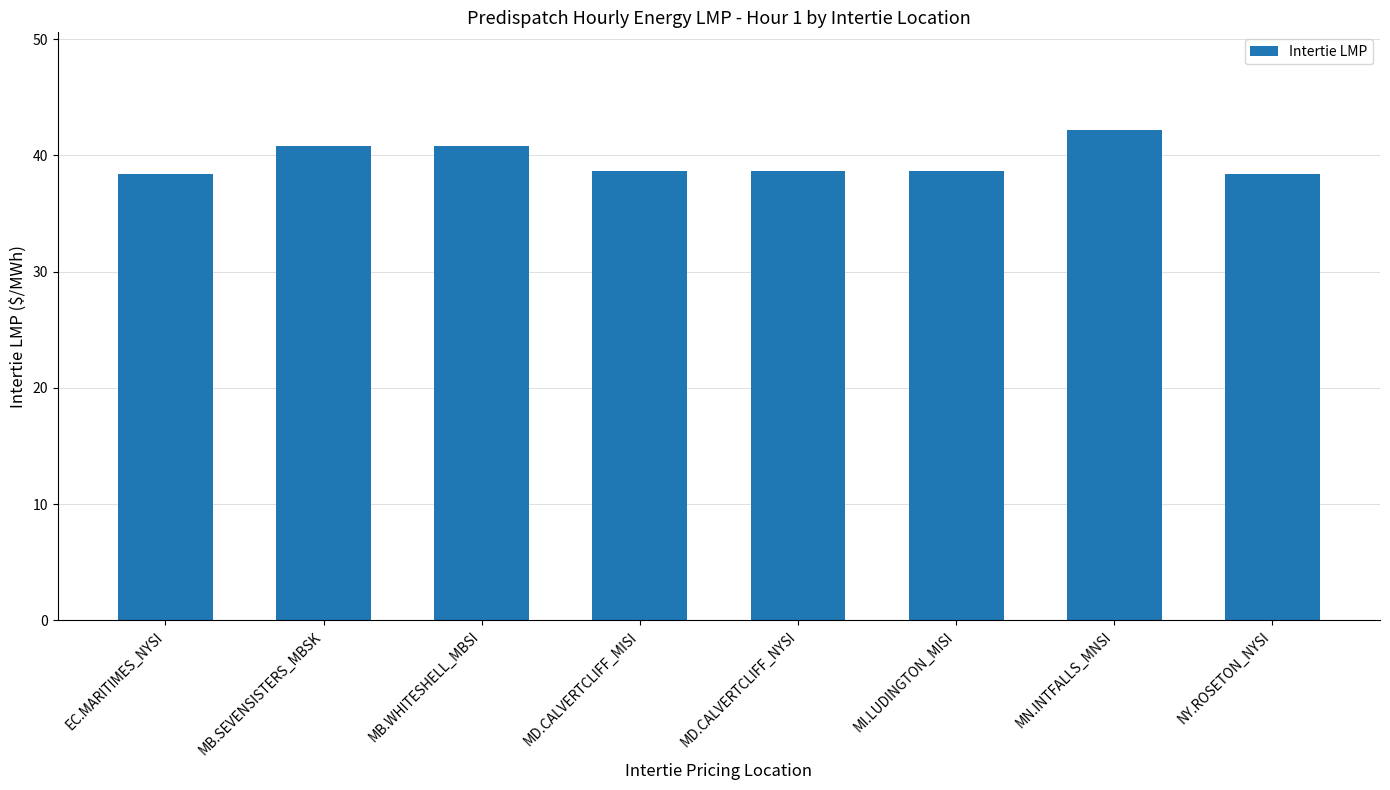

The chart shows a value of 38.4 at NY.ROSETON_NYSI. True or false?

True